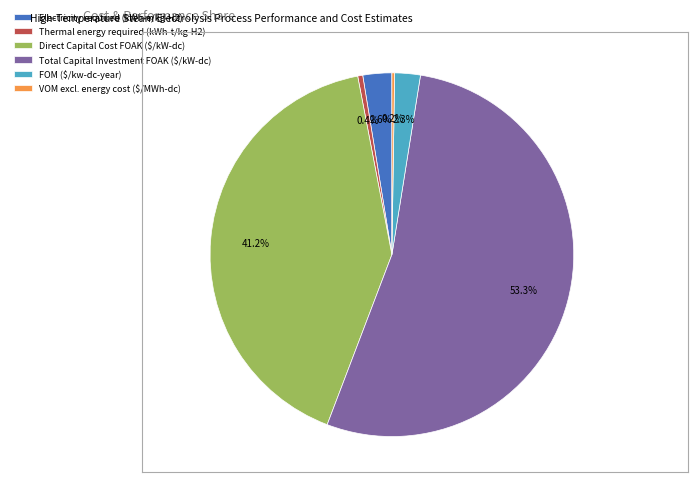

Which category accounts for the majority?

Total Capital Investment FOAK ($/kW-dc)